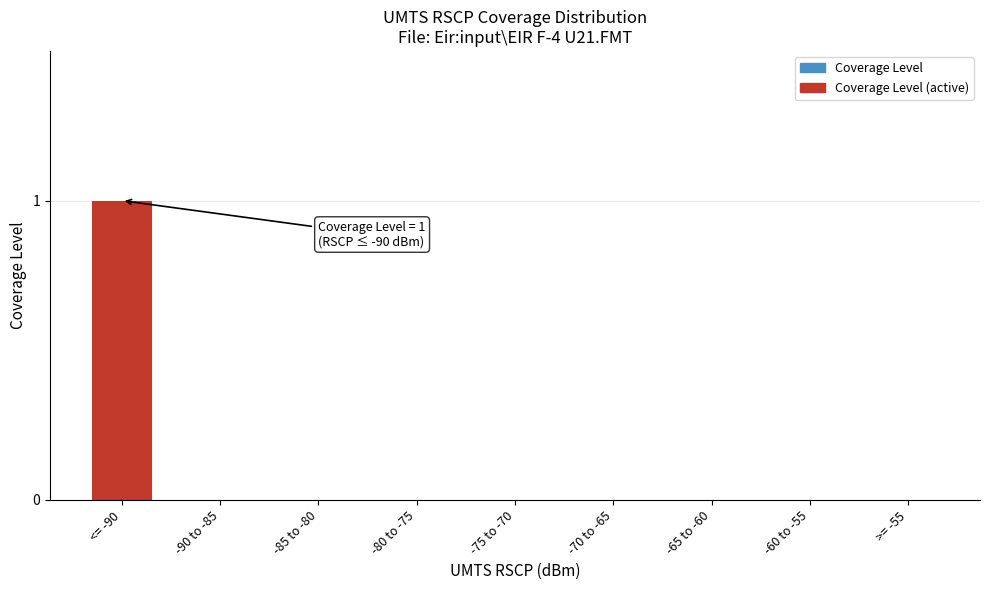

Reading left to right, what are all the values shown in this chart?

<= -90=1	-90 to -85=0	-85 to -80=0	-80 to -75=0	-75 to -70=0	-70 to -65=0	-65 to -60=0	-60 to -55=0	>= -55=0